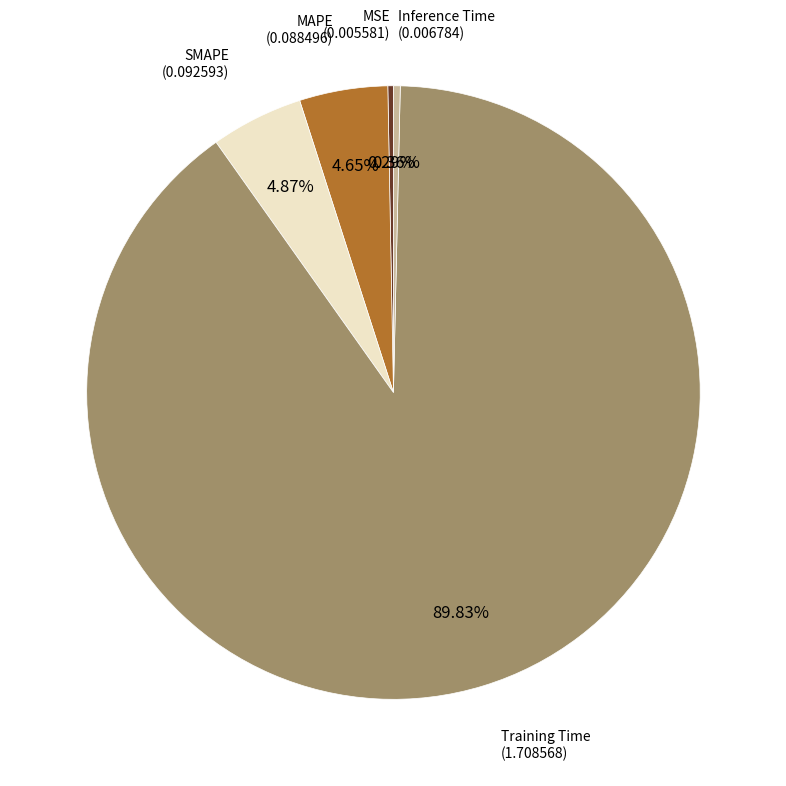

Is there any slice that represents more than half of the pie?

Yes